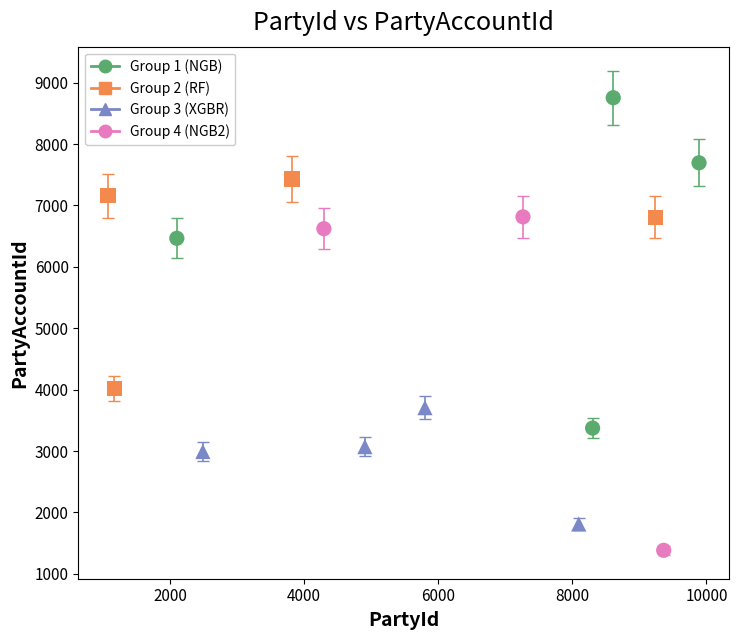

Which series reaches the minimum Y coordinate?

Group 4 (NGB2)